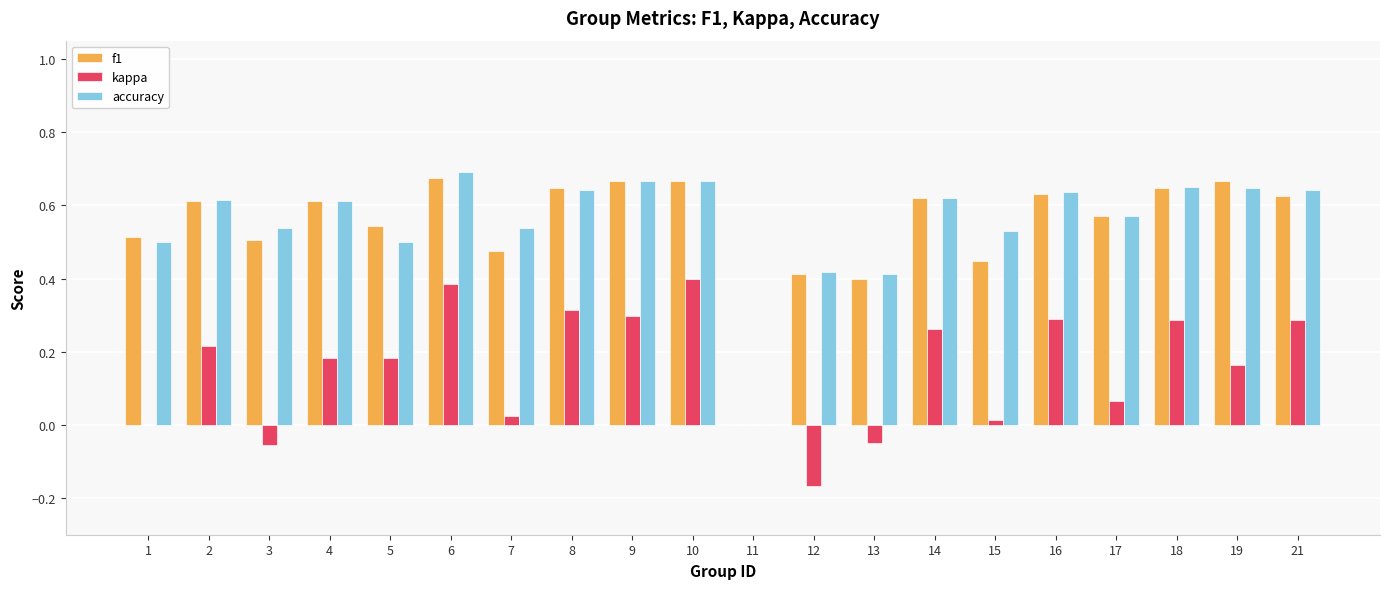

What is the sum of all accuracy values?

11.1